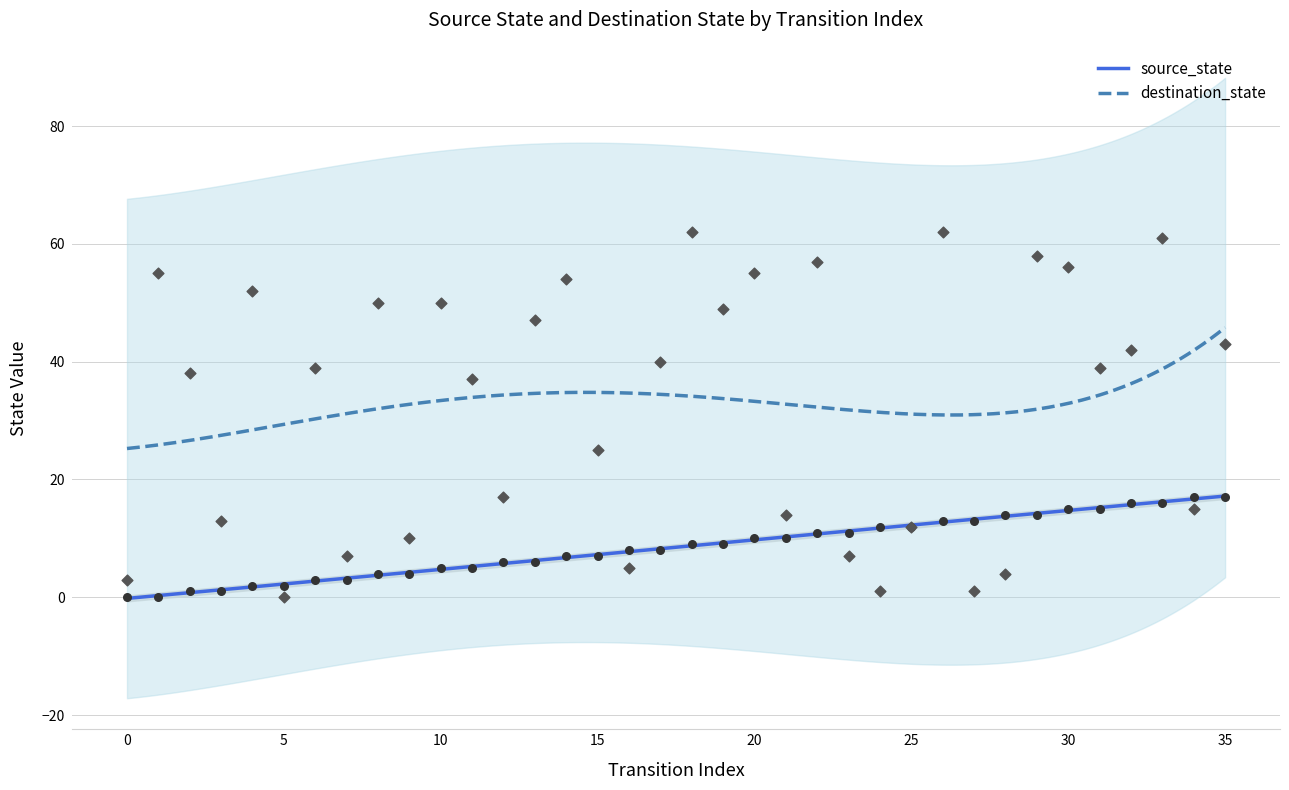

What is the total value across all series at 11?

42